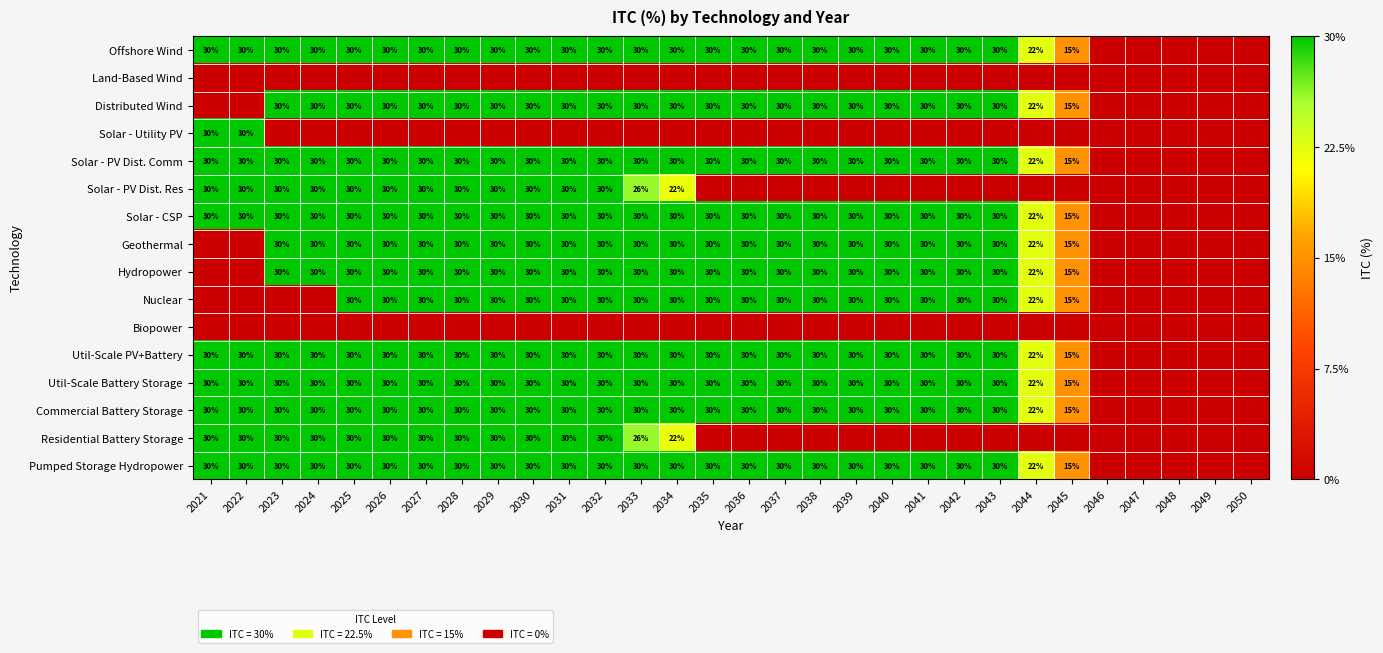

The Nuclear series shows 30 at 2037. True or false?

True